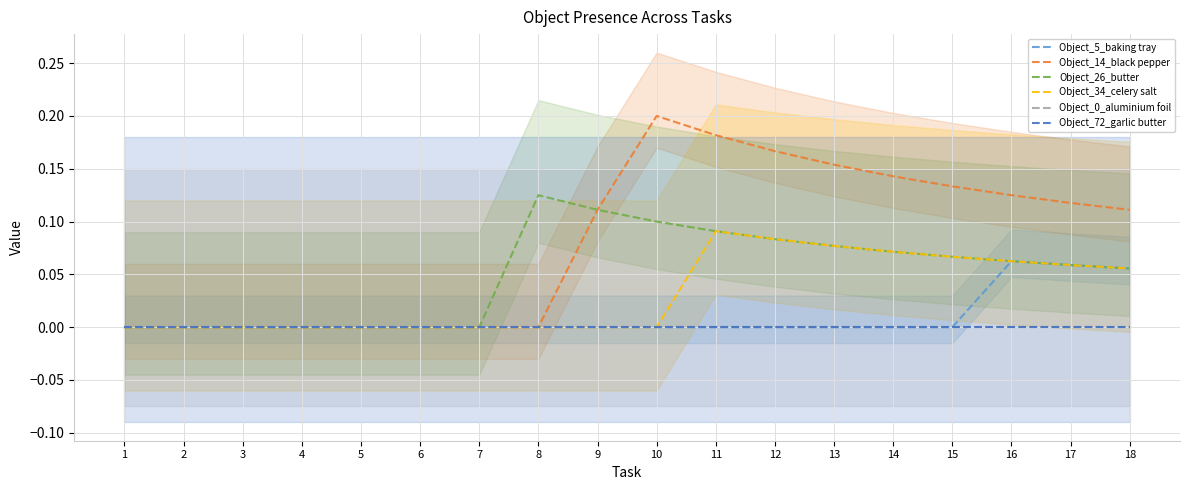

At which label is Object_14_black pepper closest to 0?

1